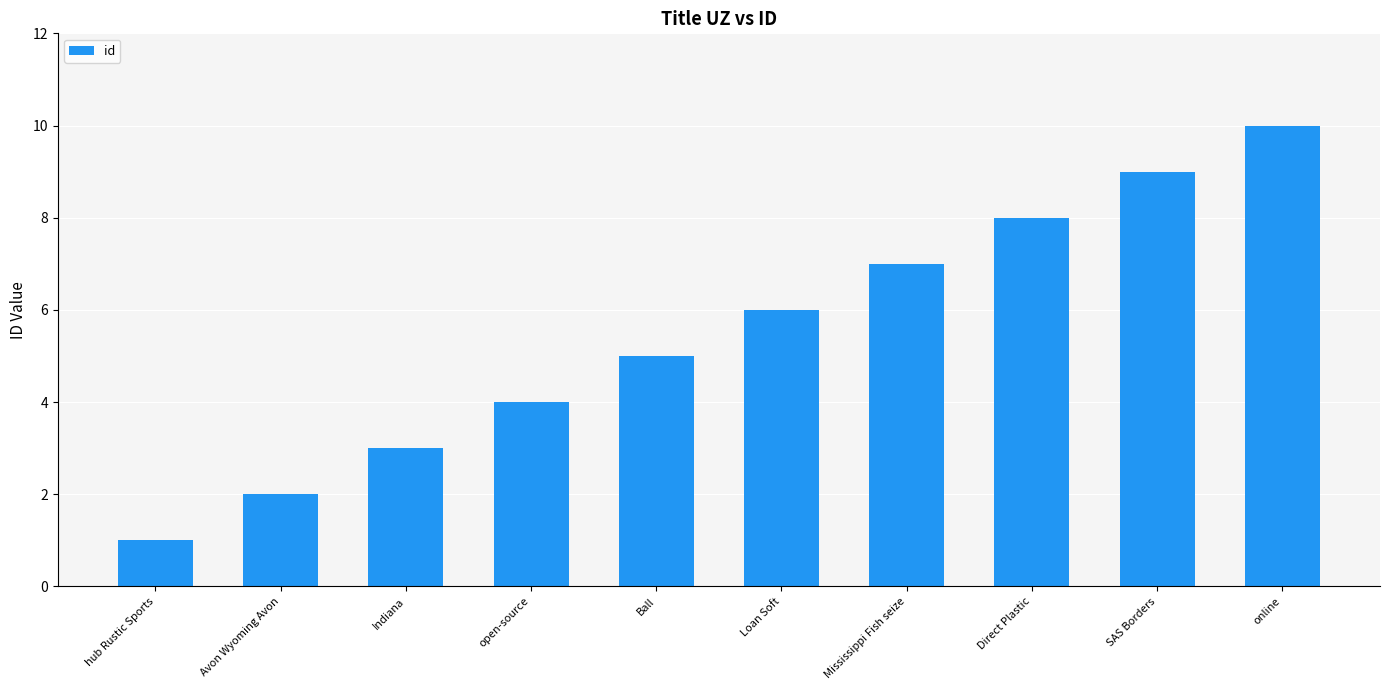

What is the label of the 9th bar from the right?

Avon Wyoming Avon